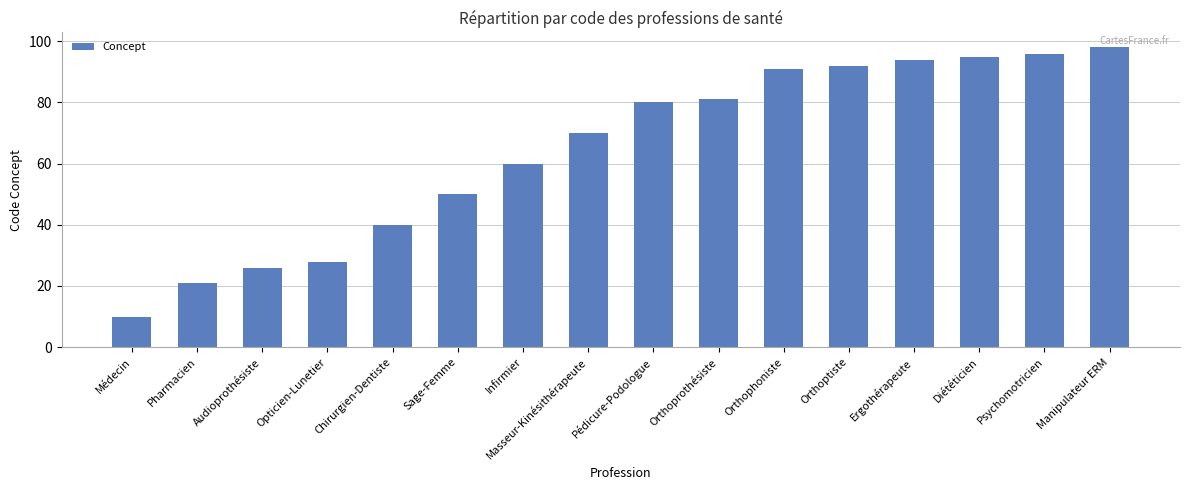

Which category has the lowest value across all series?

Médecin